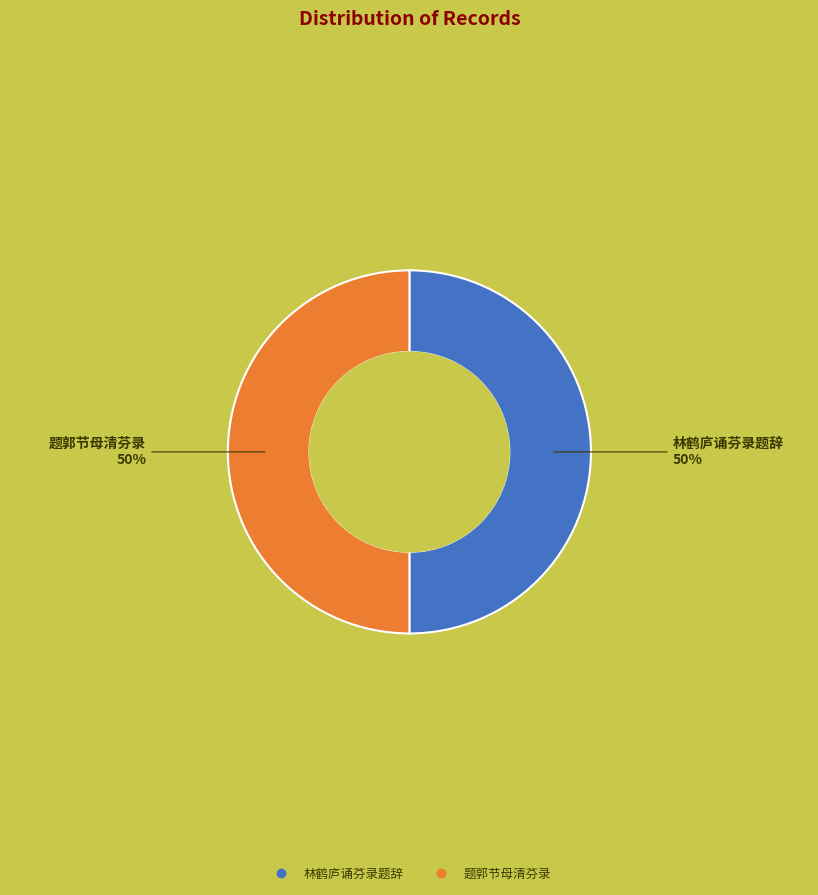

What percentage is the 林鹤庐诵芬录题辞 slice, to the nearest percent?

50%